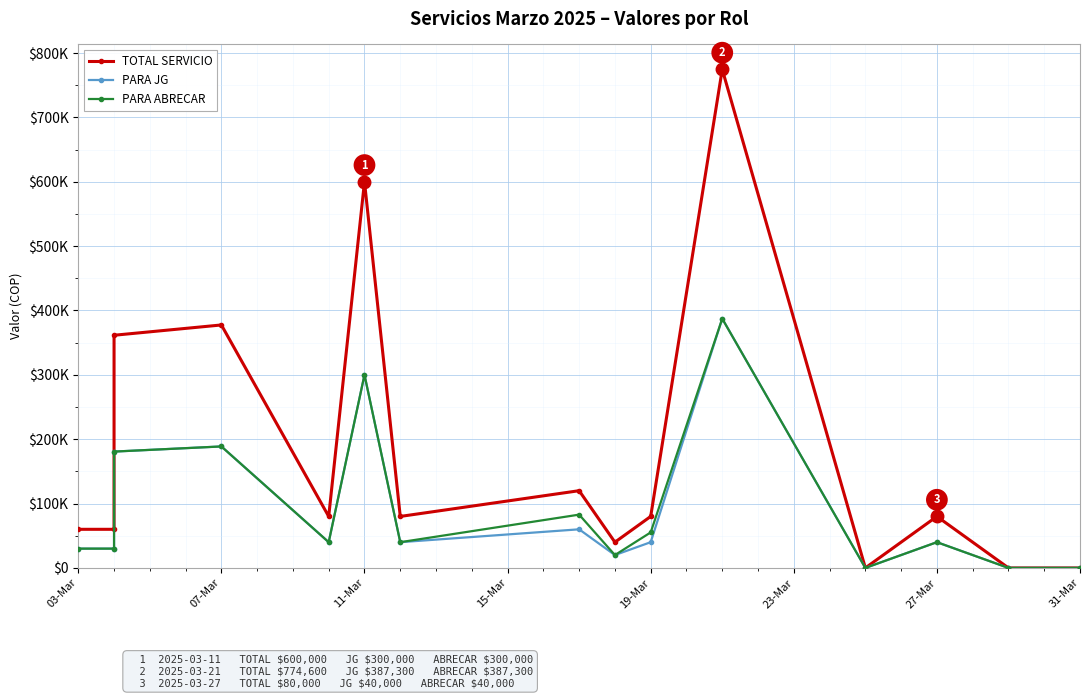

True or false: TOTAL SERVICIO and PARA ABRECAR cross at least once.

False